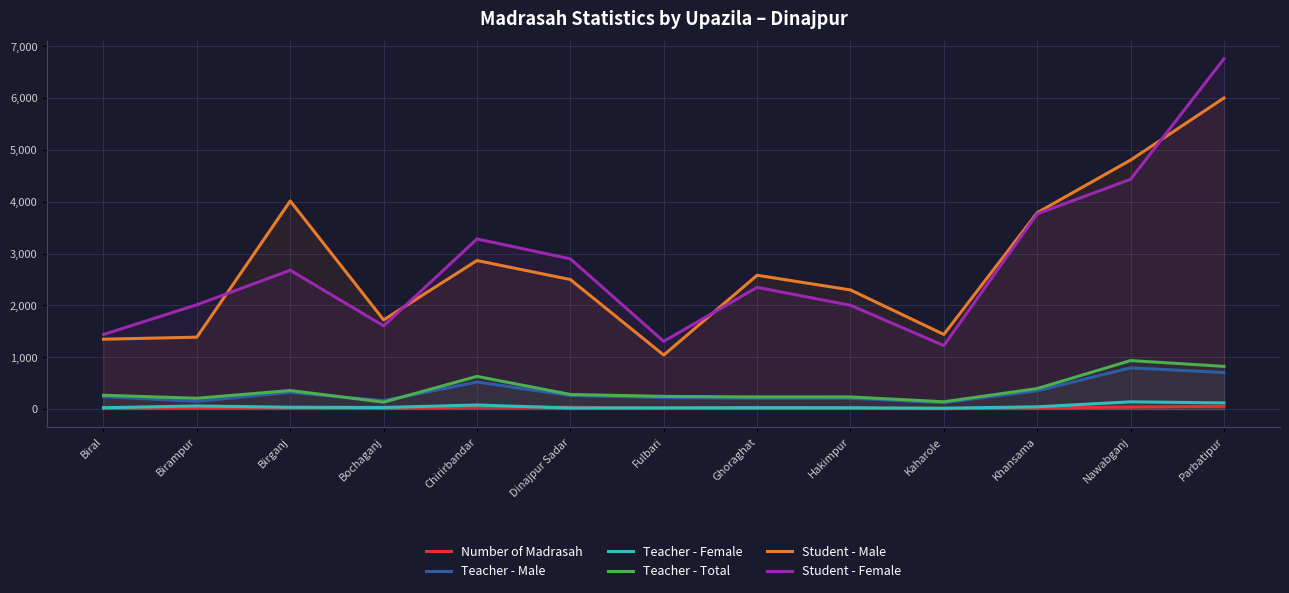

What is the difference between the maximum and minimum values in the Student - Male series?

4958